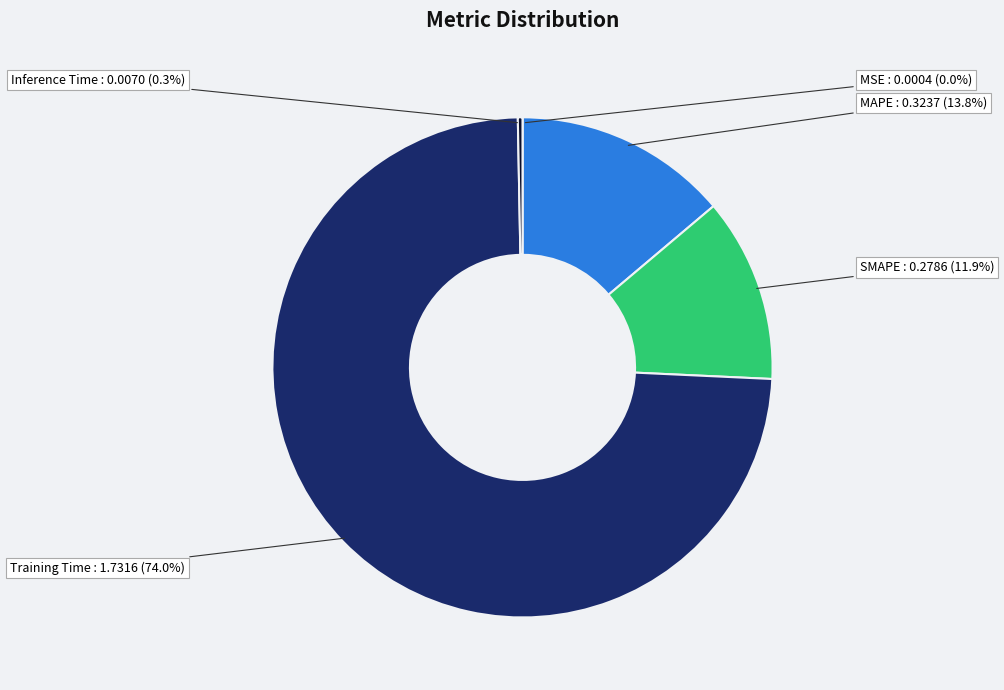

Does Training Time account for over 50% of the chart?

Yes